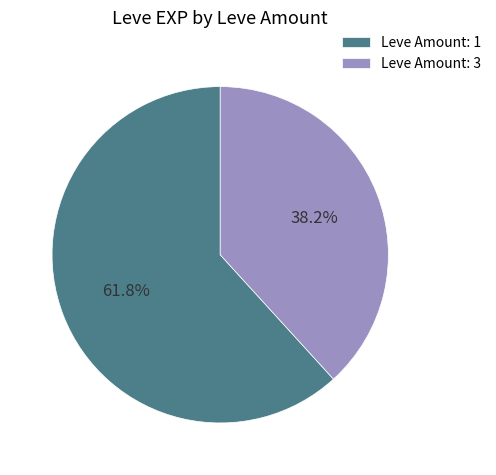

Is there a majority slice in this chart?

Yes